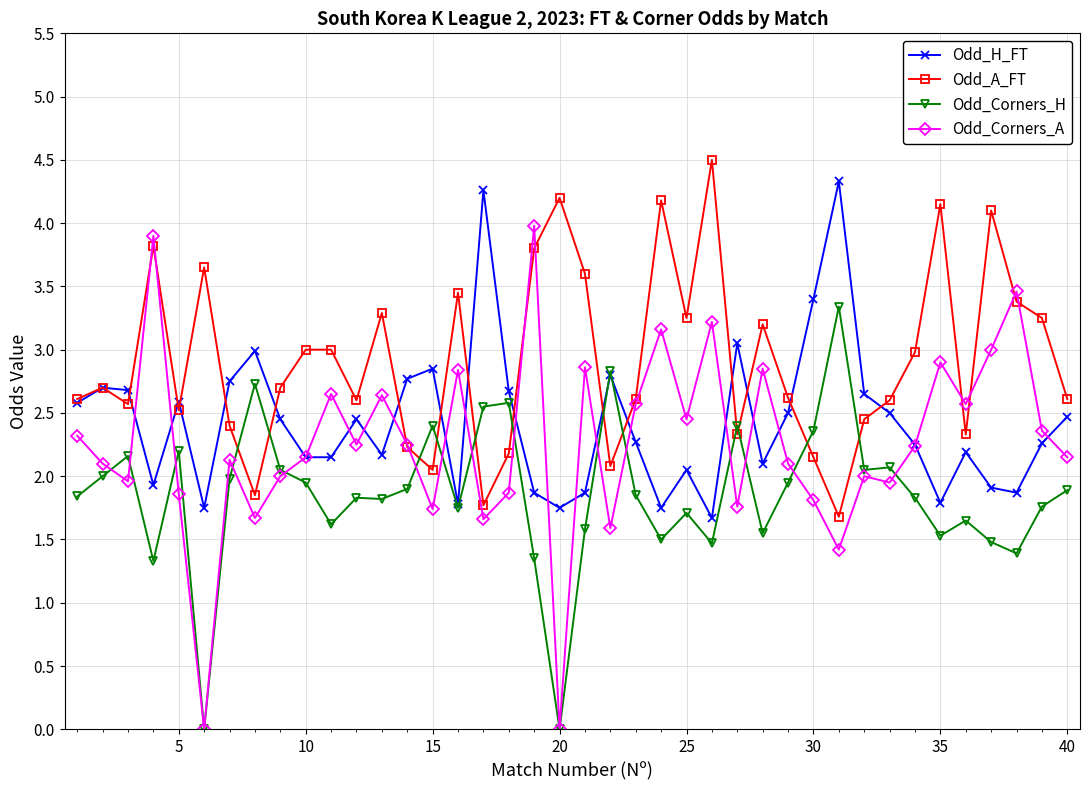

True or false: Odd_Corners_H and Odd_A_FT intersect in this chart.

True